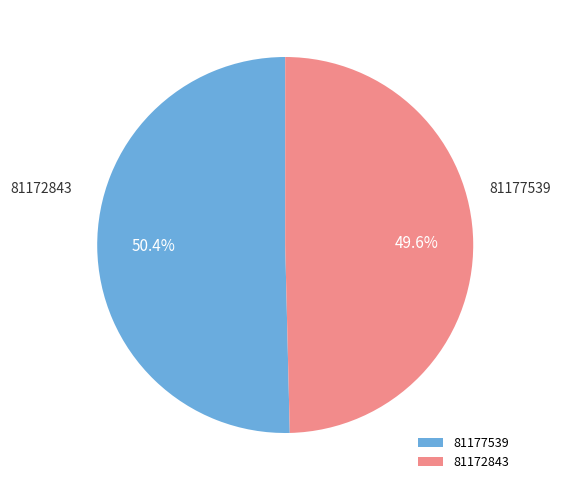

Which category has the biggest portion of the pie?

81177539